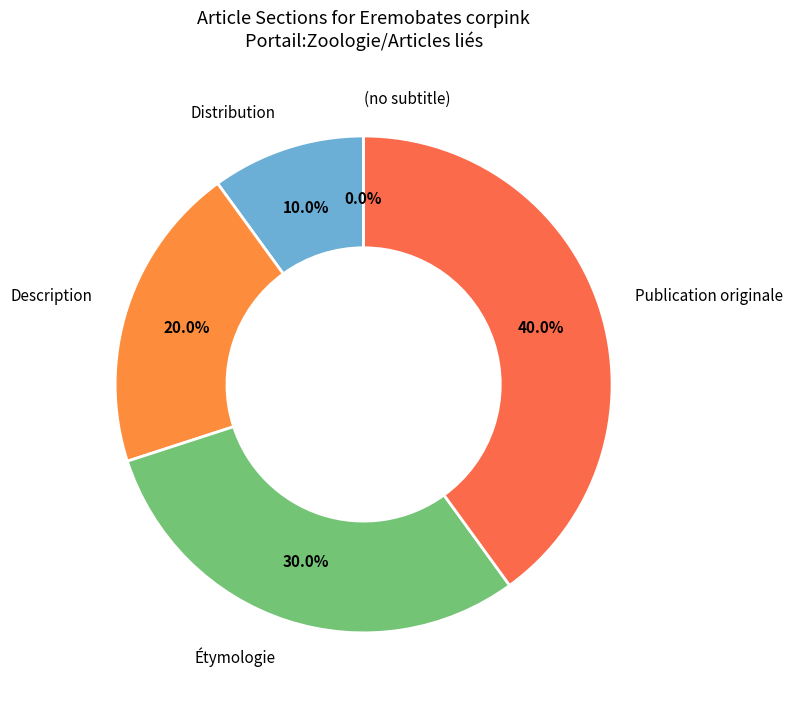

Rank the categories by value from lowest to highest.

(no subtitle), Distribution, Description, Étymologie, Publication originale